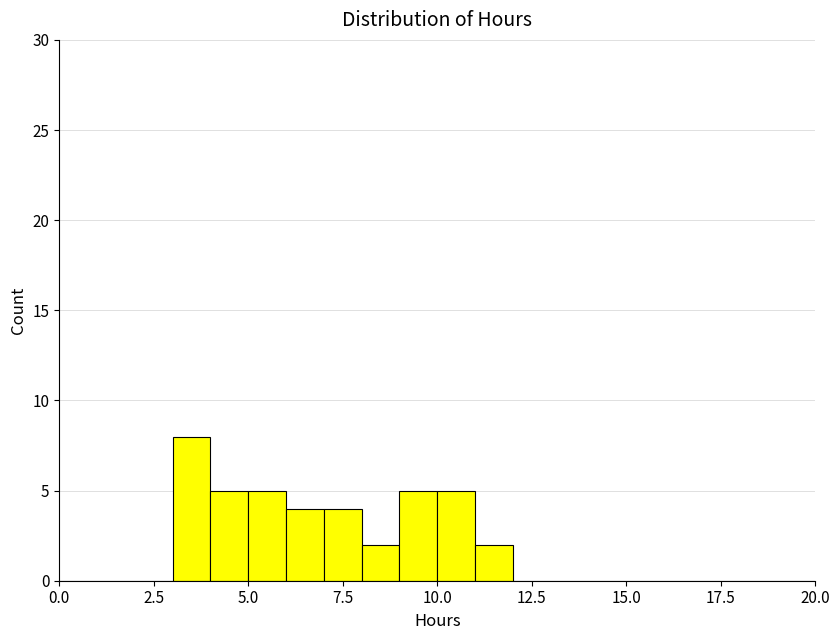

Read against the x-axis, roughly where is the centre of the tallest bar?

3.5